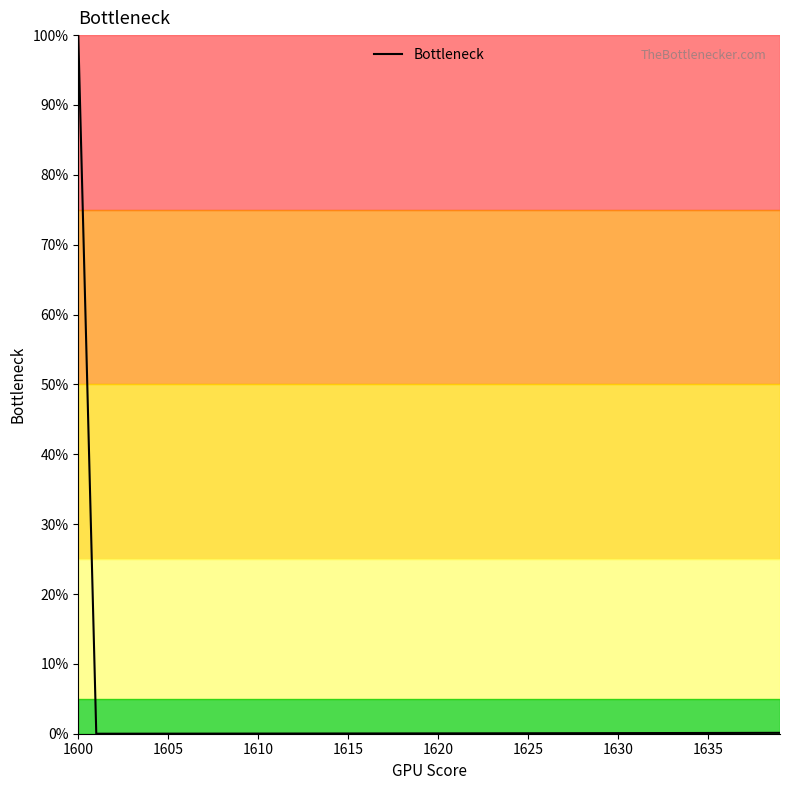

What is the maximum value shown in the chart?

100.0